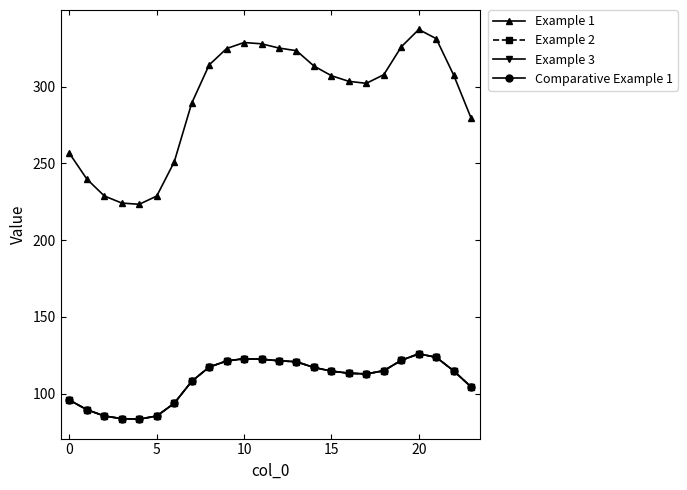

Does the chart have visible grid lines?

No